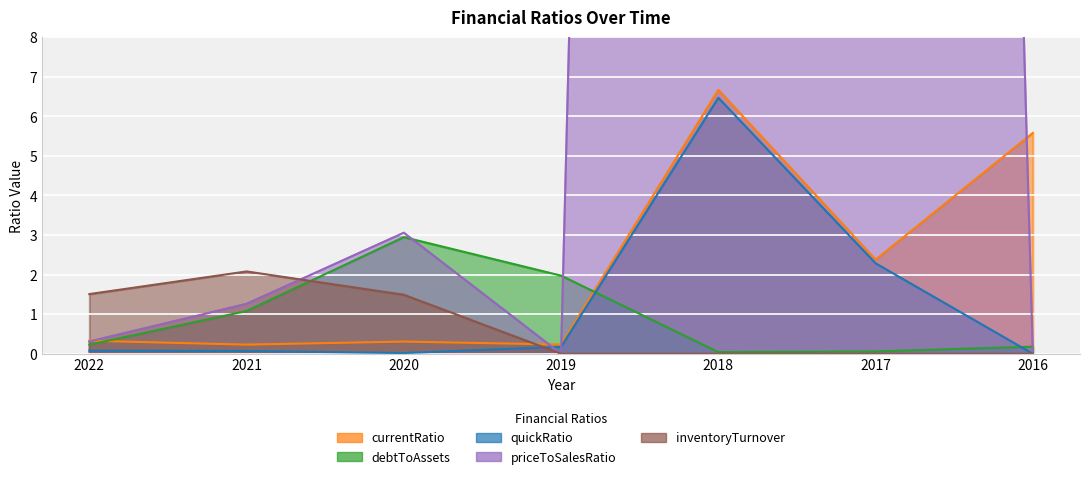

What is the total value across all series at 2020?

7.8